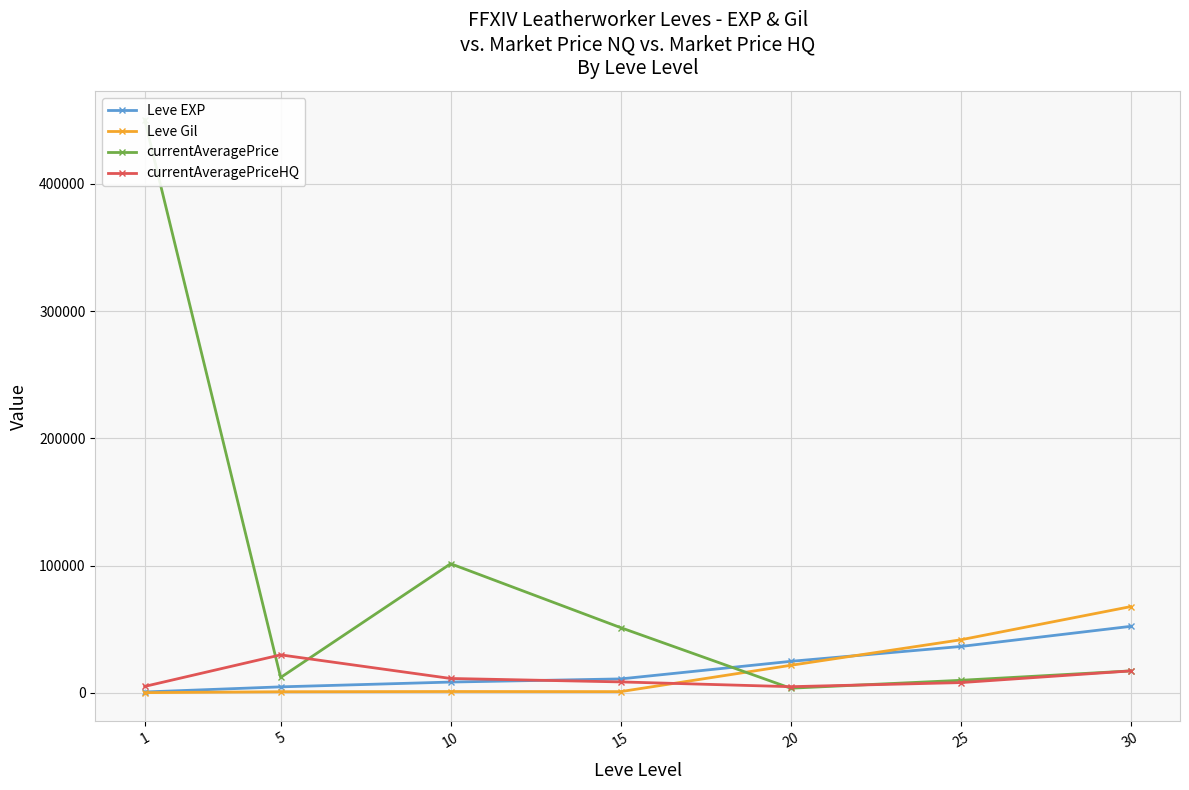

What is the value of the Leve EXP point at the 7th from the left?

52220